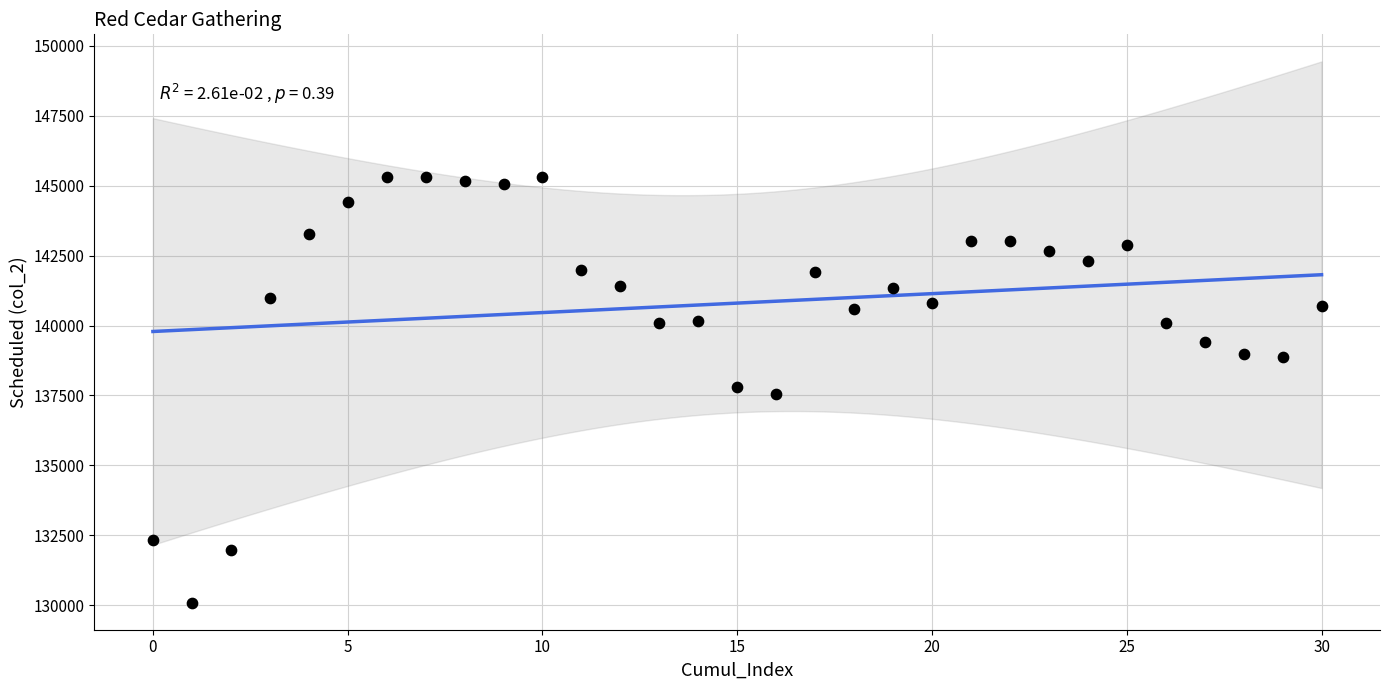

What is the range of Y values (max minus min)?

15224